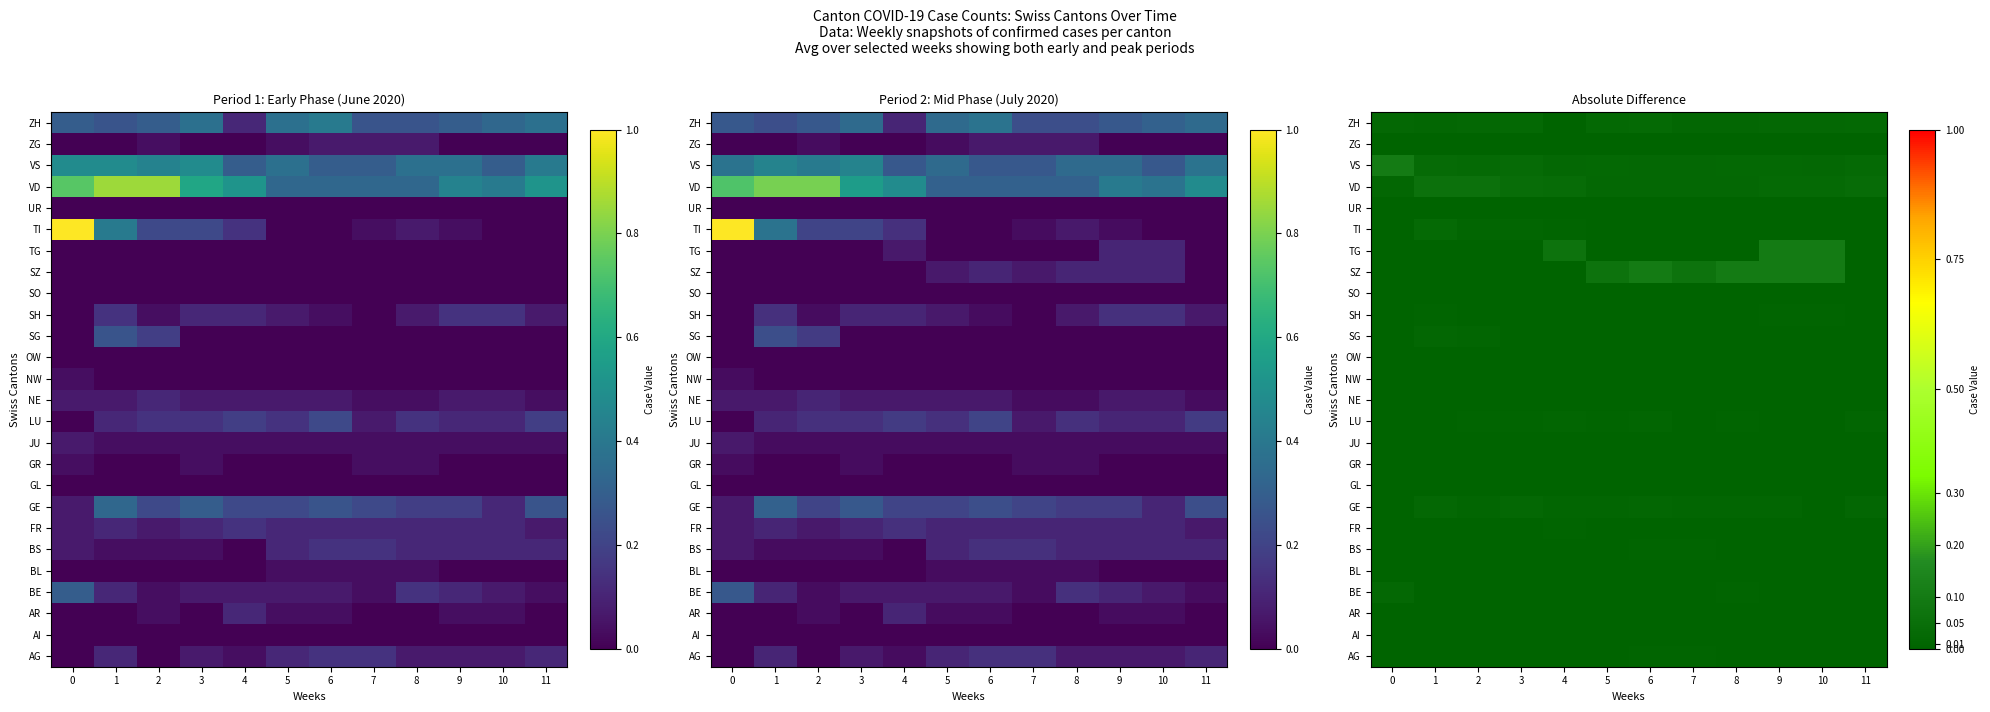

At how many categories does at least one series exceed 0?

12